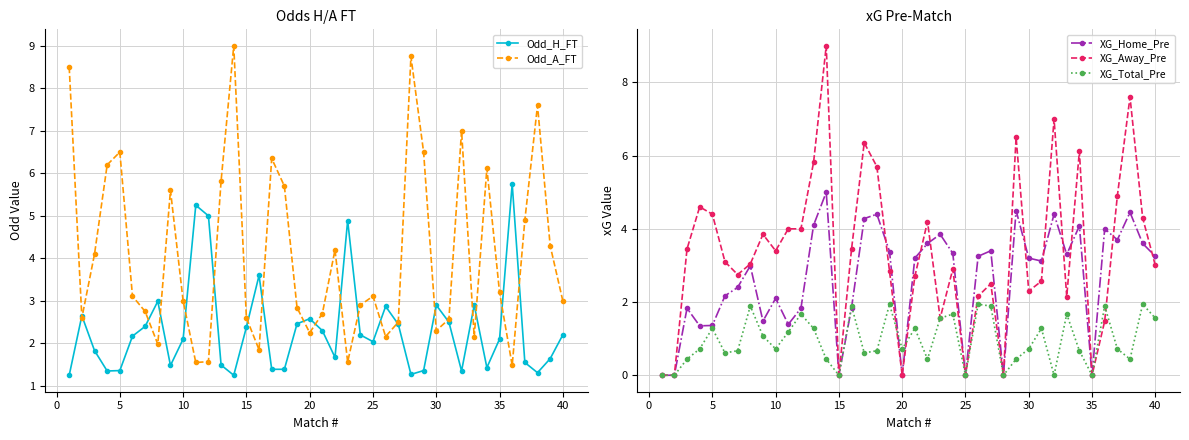

The Odd_A_FT series shows 3.1 at 25. True or false?

True